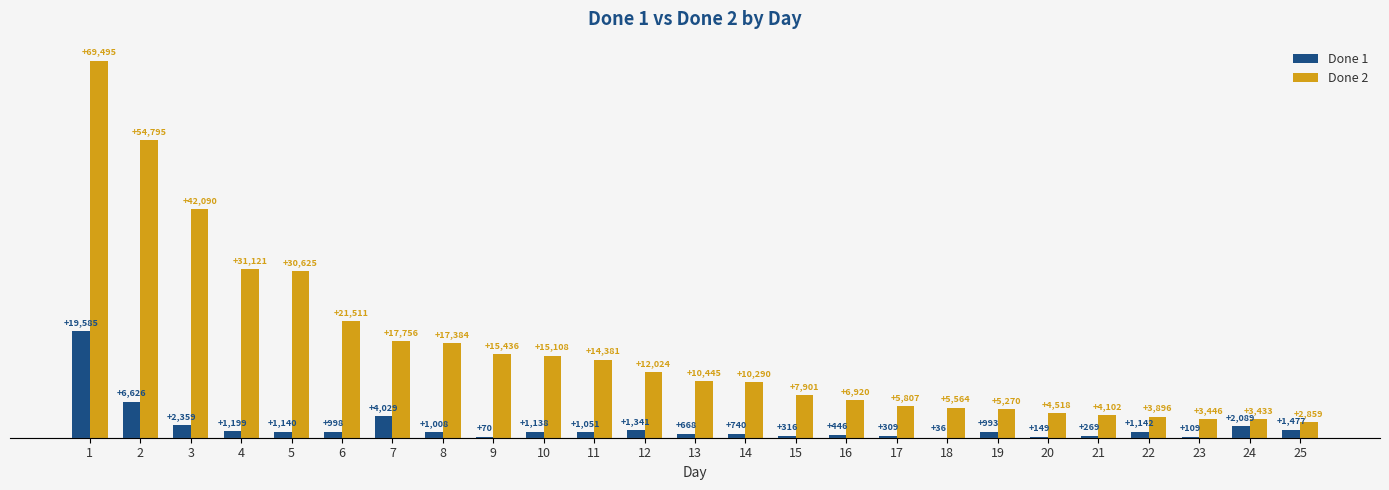

Which series has the largest total across all categories?

Done 2